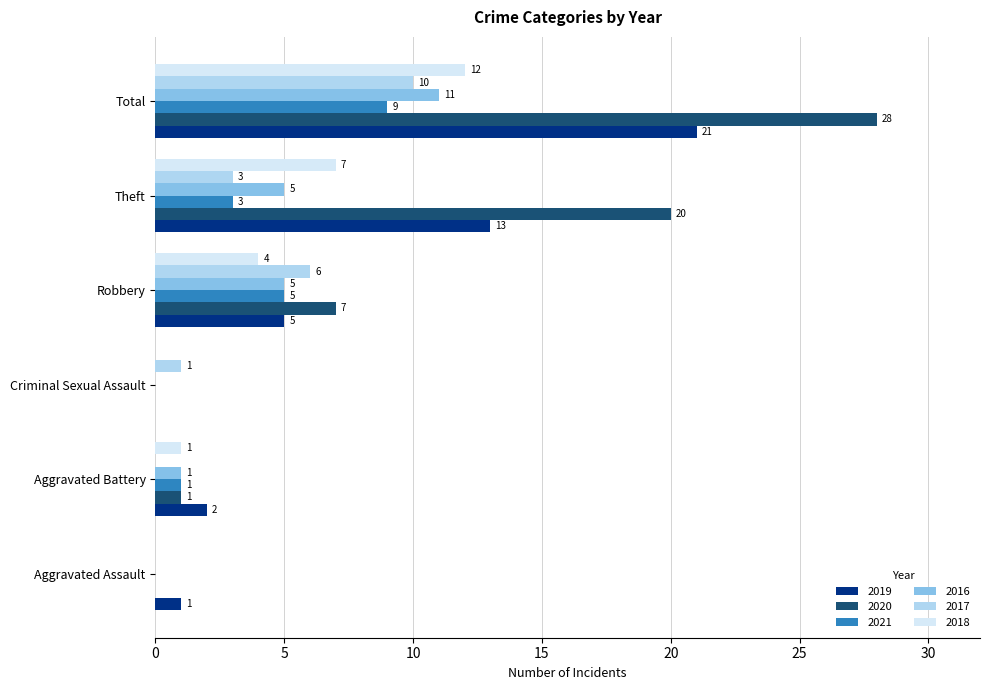

What are all the series names shown in the legend?

2019, 2020, 2021, 2016, 2017, 2018